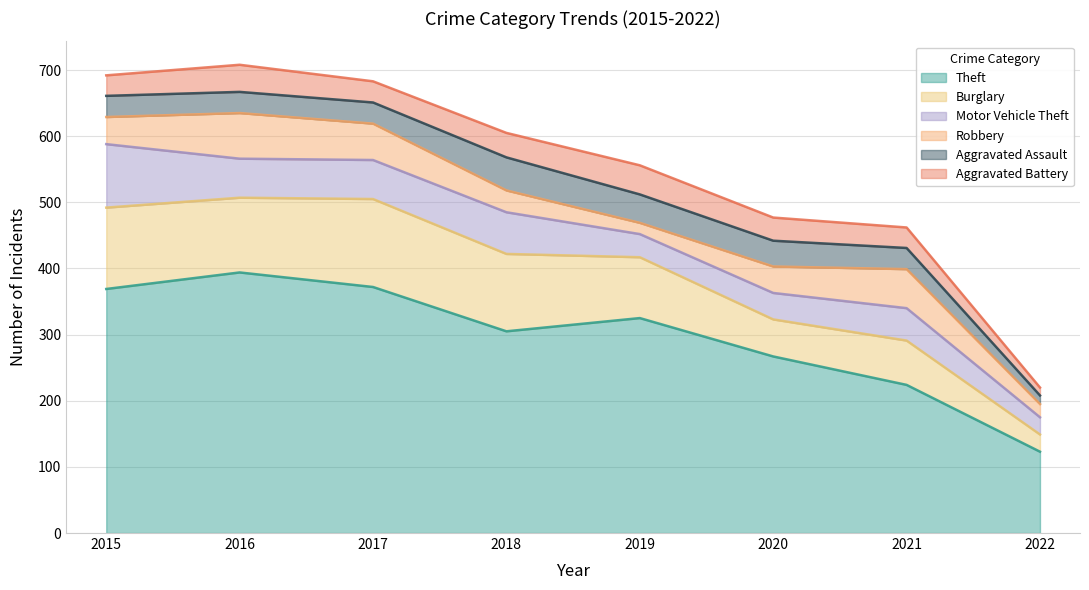

How many data points in Robbery are less than 41?

4